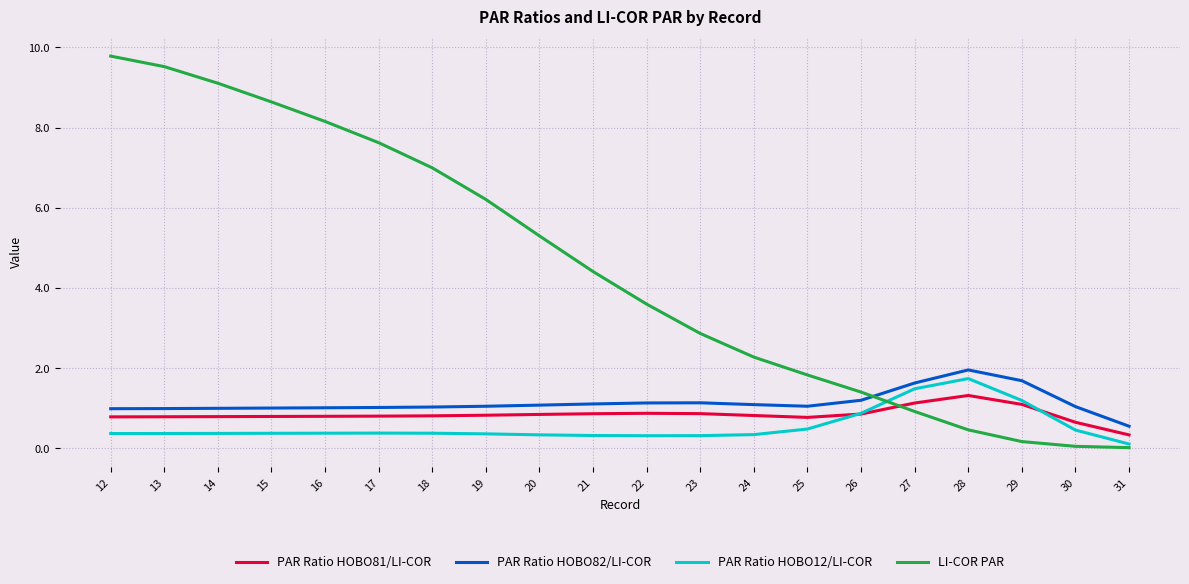

What is the total value across all series at 17?

9.8